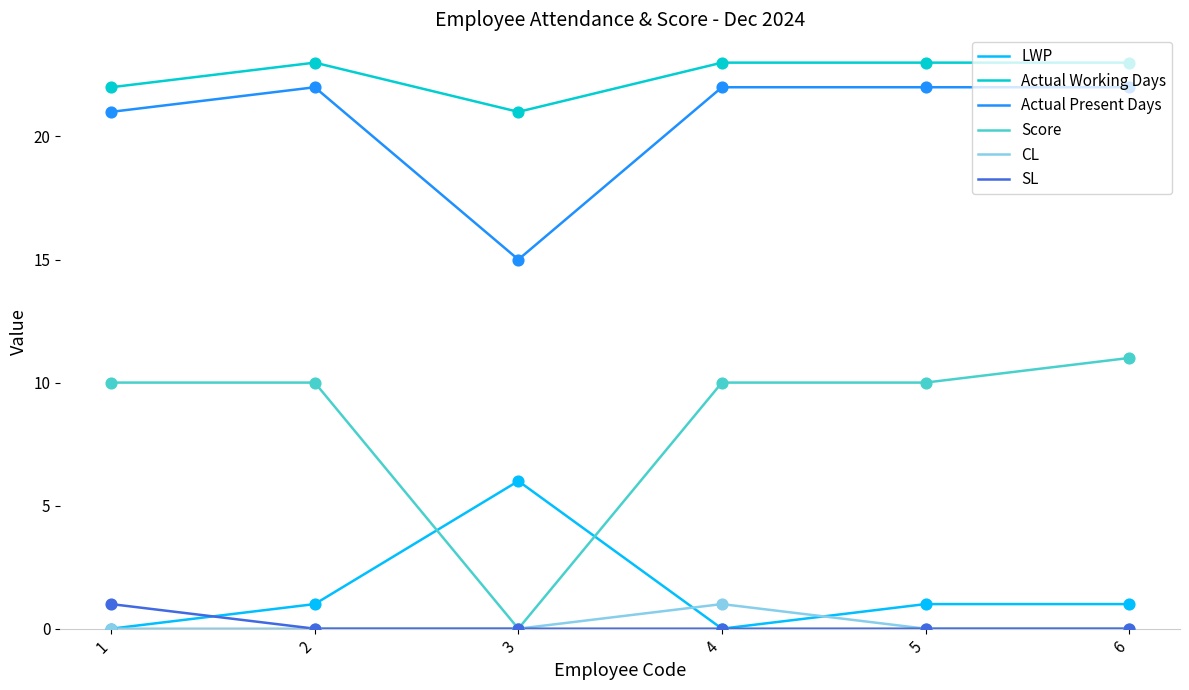

What are all the series names shown in the legend?

LWP, Actual Working Days, Actual Present Days, Score, CL, SL